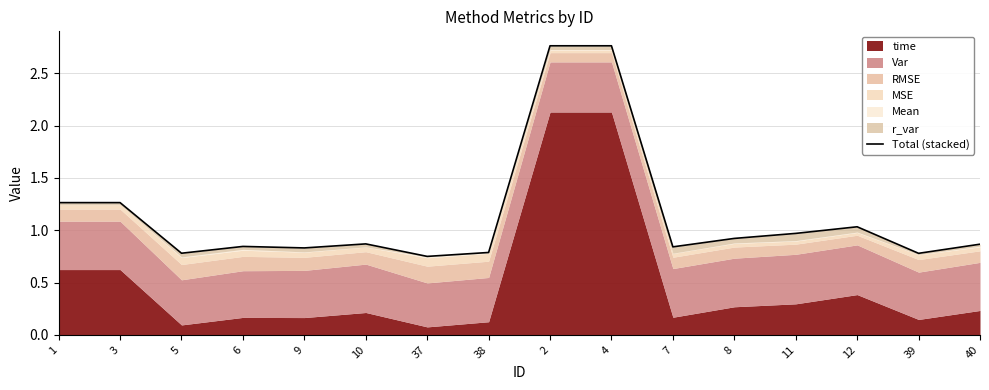

What is the sum of the values at 4 and 6?

3.6